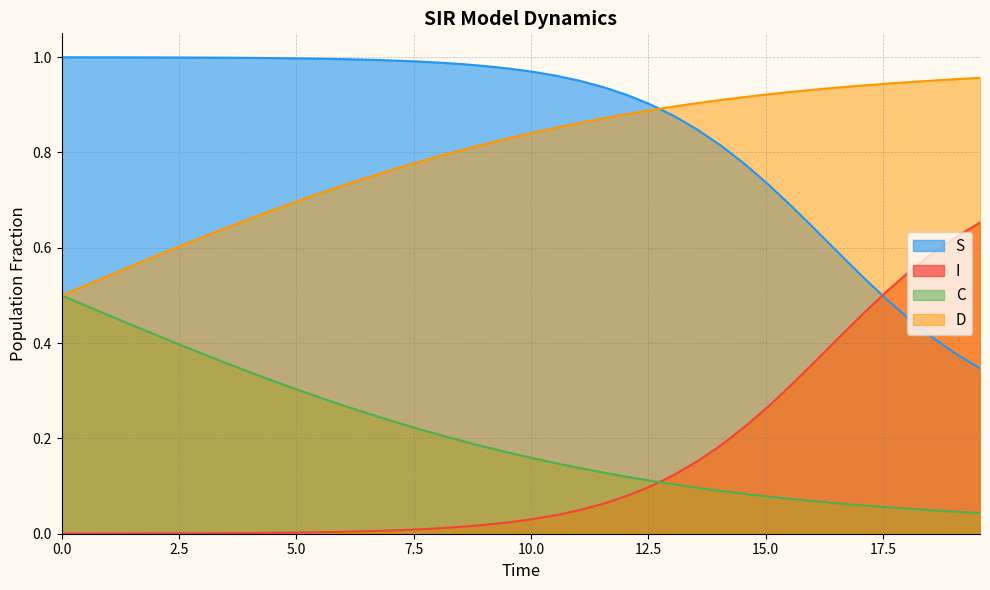

Which series has the largest range (max minus min)?

S